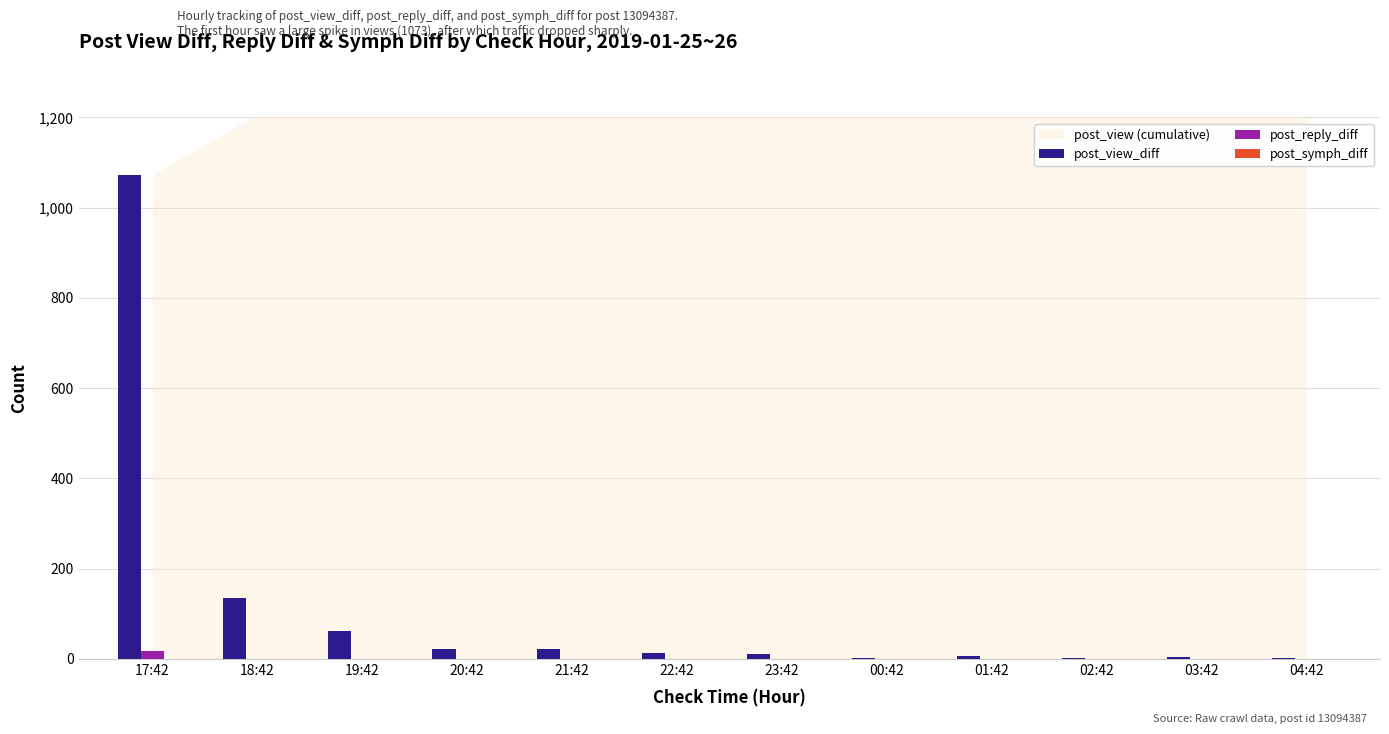

What is the approximate value of post_view_diff at 19:42?

61